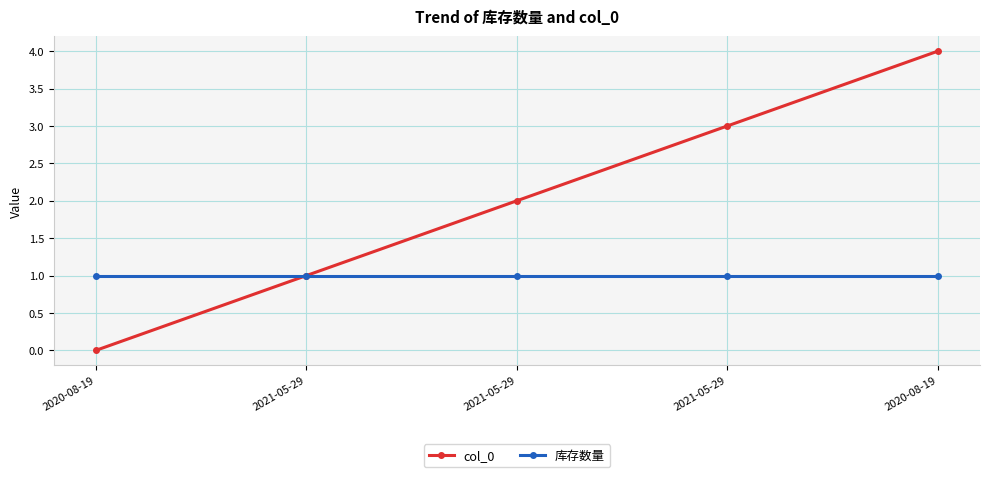

How many distinct data groups are displayed?

2